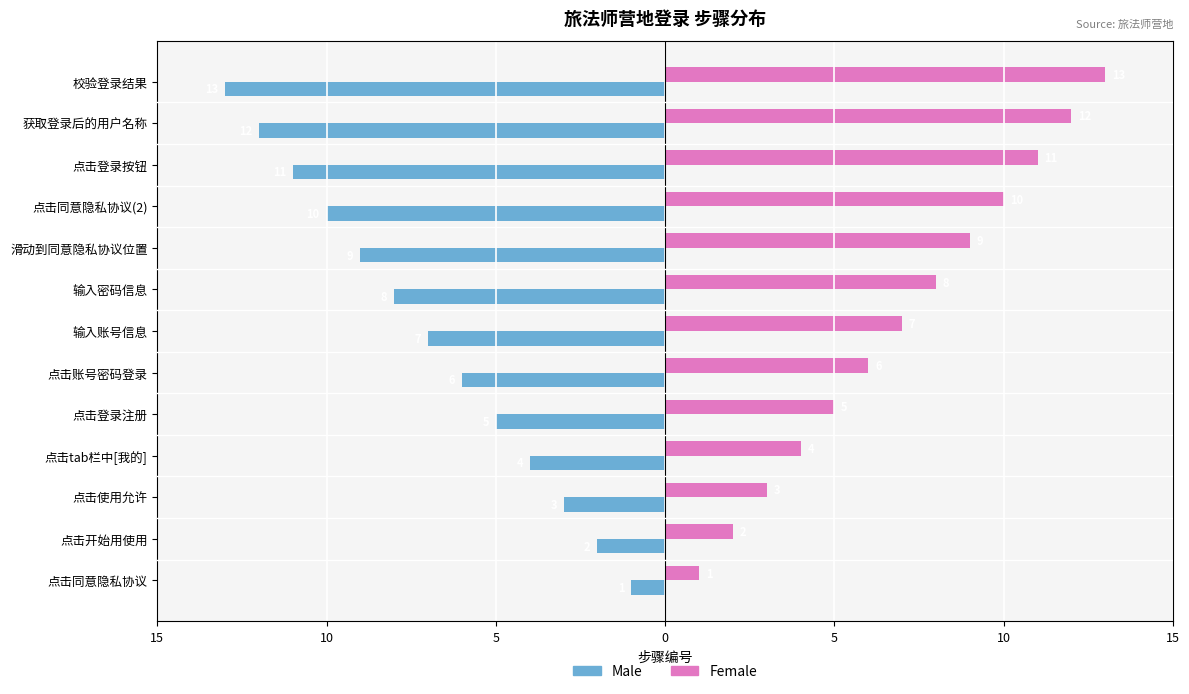

What are all the series names shown in the legend?

Male, Female